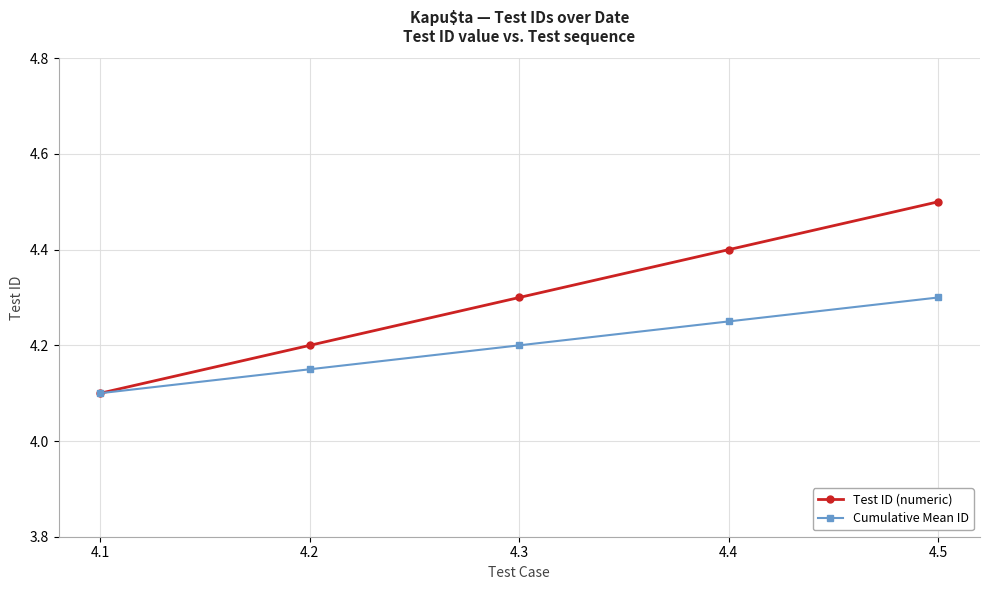

The value of Cumulative Mean ID at 4.2 is 1.6. True or false?

False